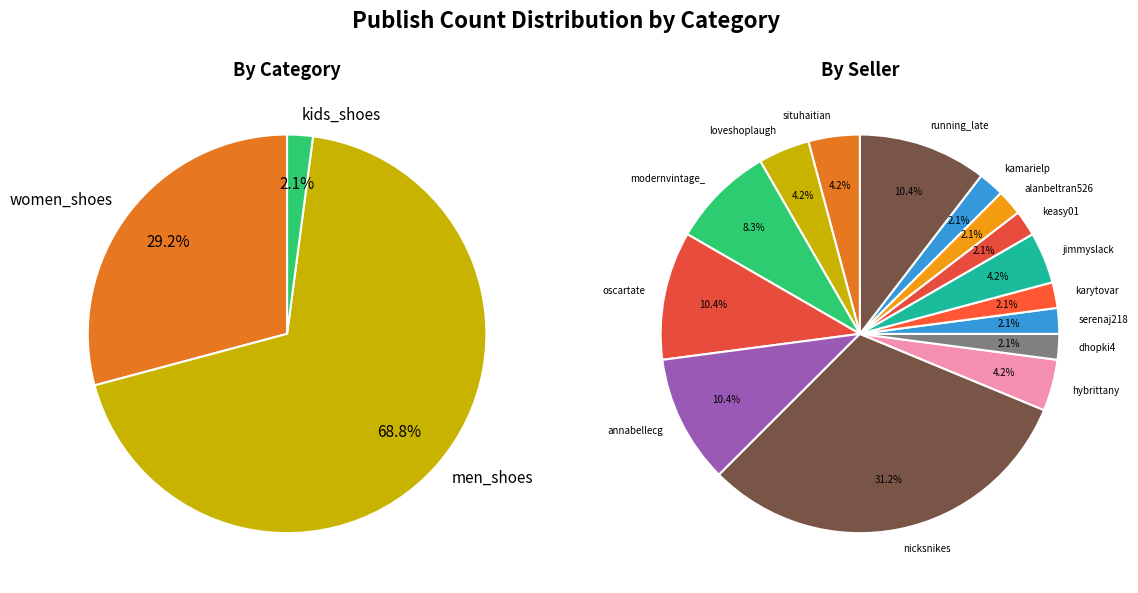

The men_shoes (alanbeltran526) slice represents 2% of the pie. True or false?

True